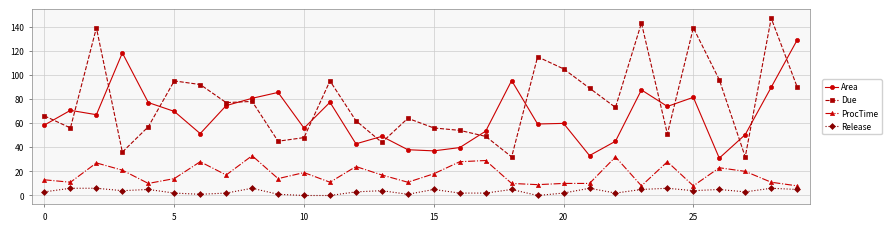

What is the lowest value of the Area series?

31.0